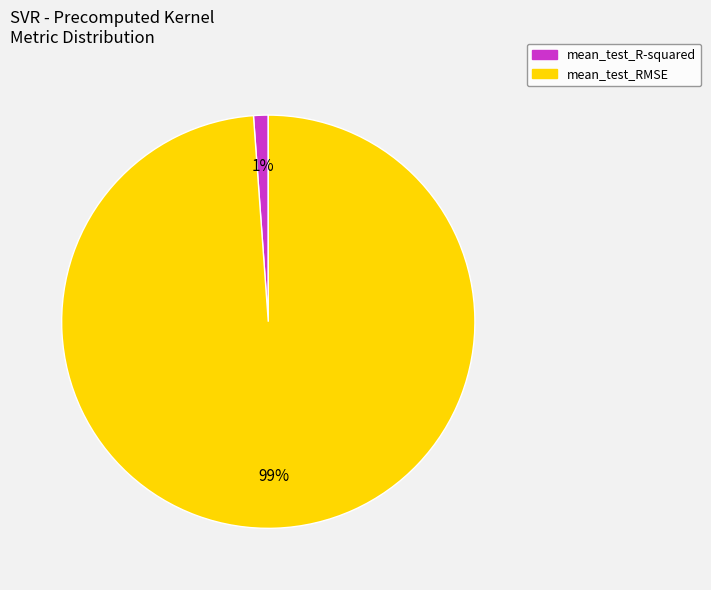

Count the number of slices in the pie.

2